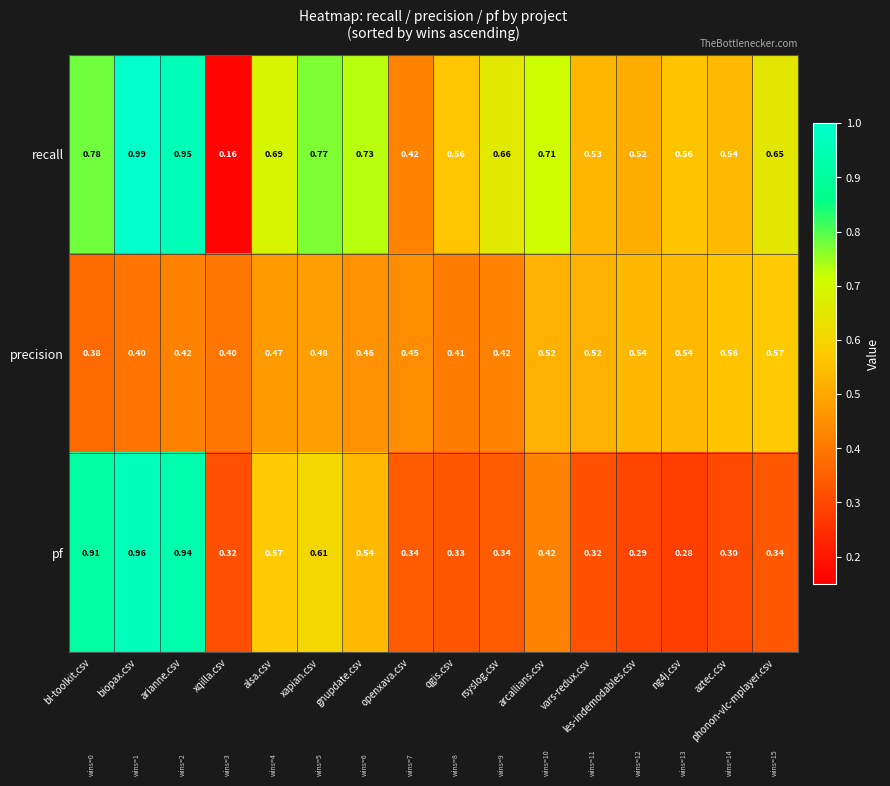

Which category has the highest value across all series?

biopax.csv